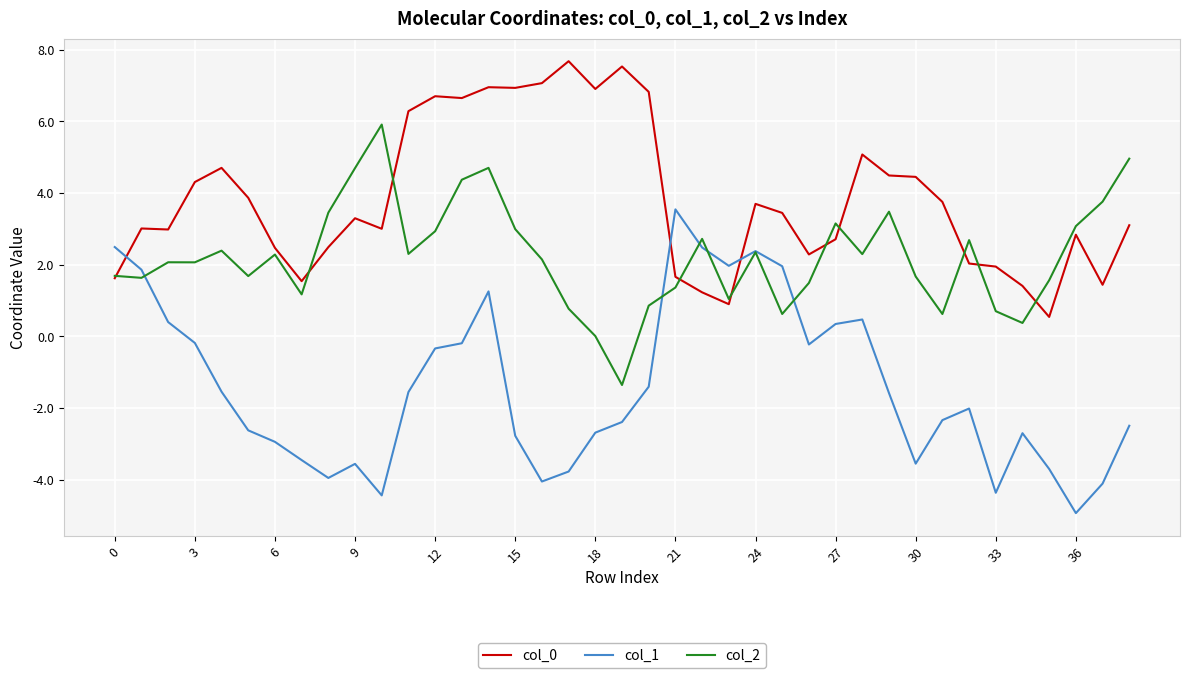

Which series has the widest spread of values?

col_1